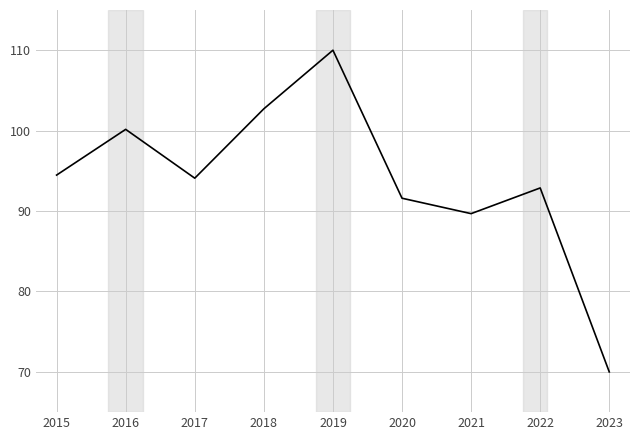

Which label corresponds to the largest value in the chart?

2019